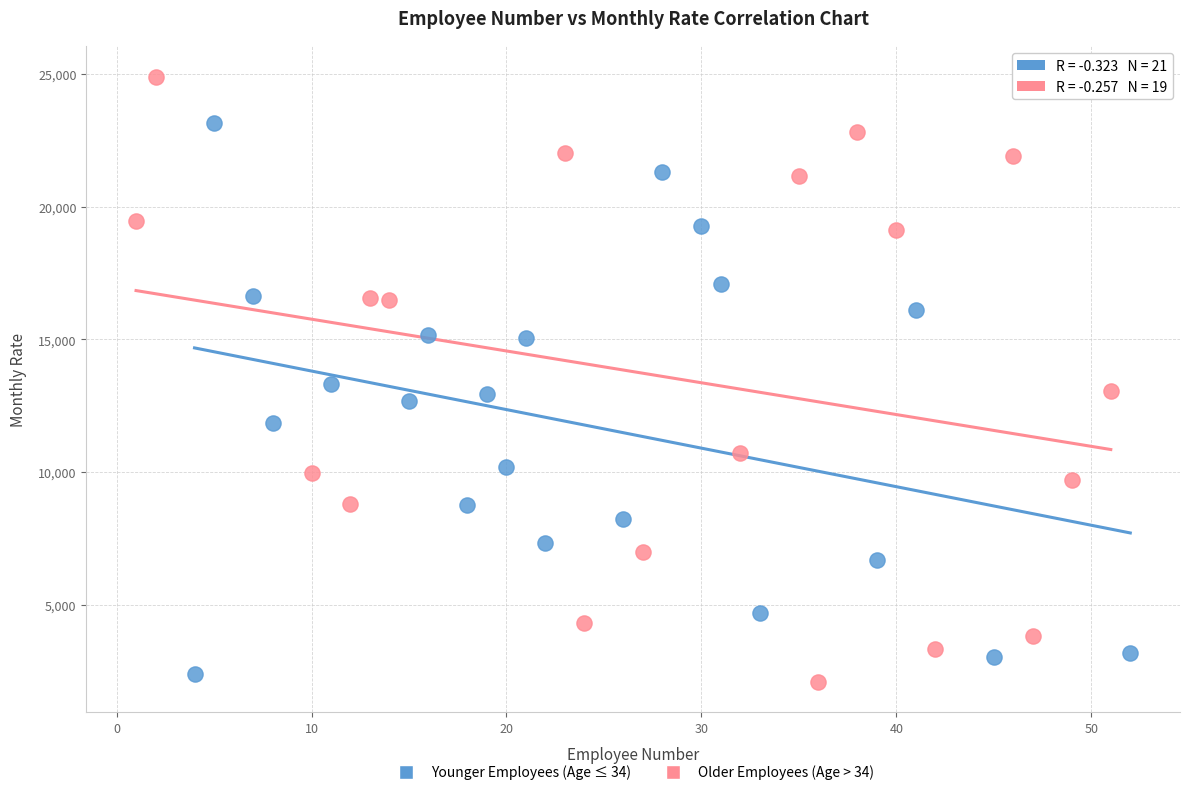

Which series contains the highest Y value?

Older Employees (Age > 34)